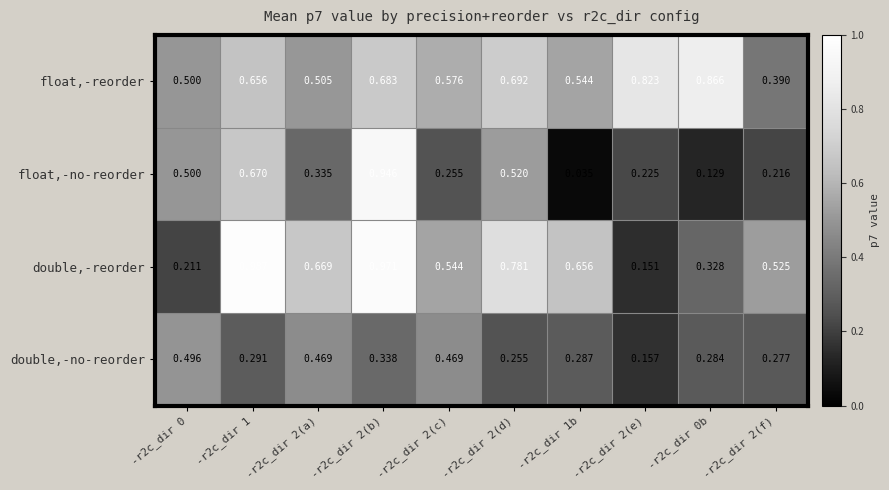

Rank the series by their maximum value, from lowest to highest.

double,-no-reorder, float,-reorder, float,-no-reorder, double,-reorder